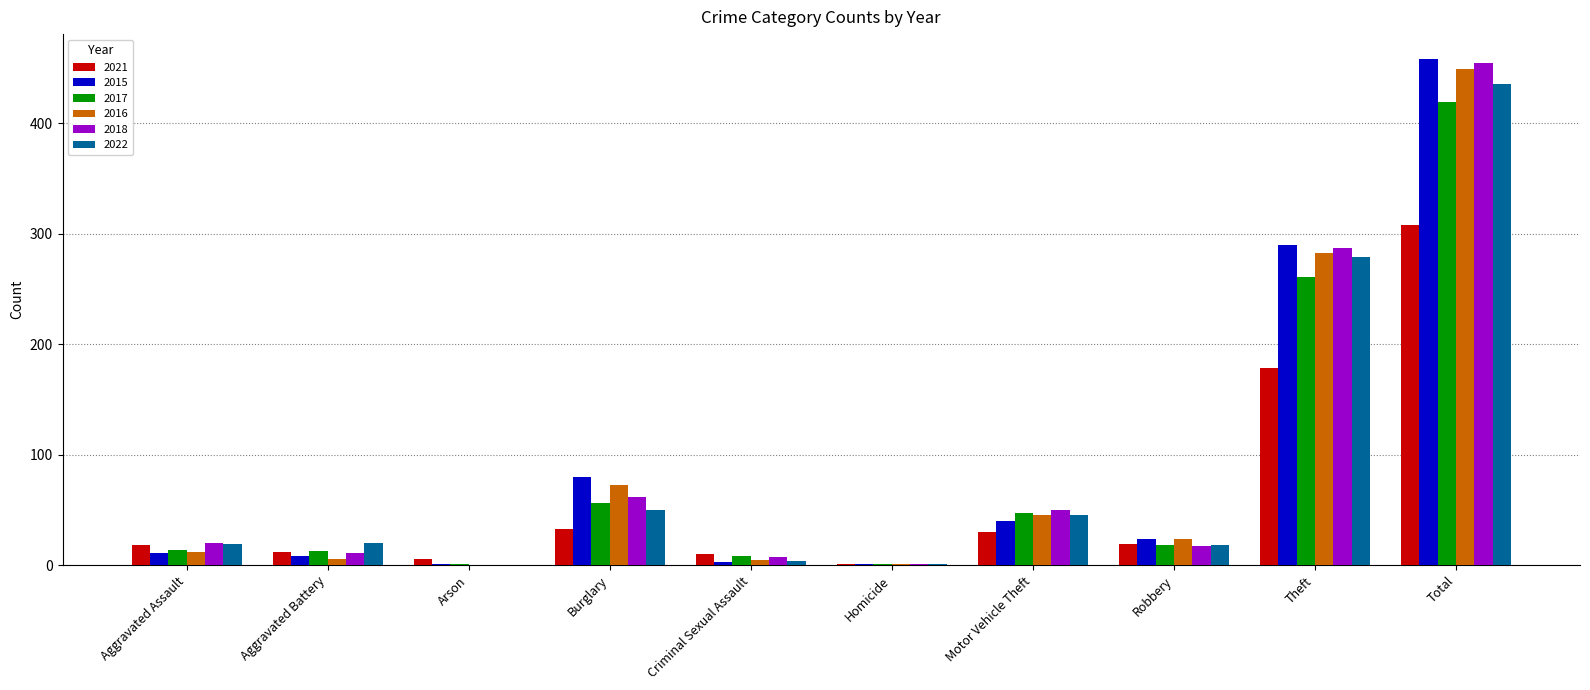

At which label is 2015 closest to 229?

Theft